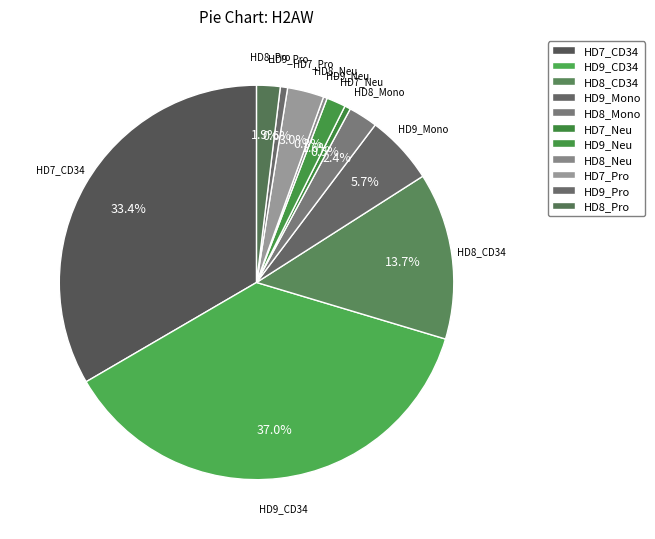

What is the total percentage of HD7_Neu and HD9_CD34?

37.5%